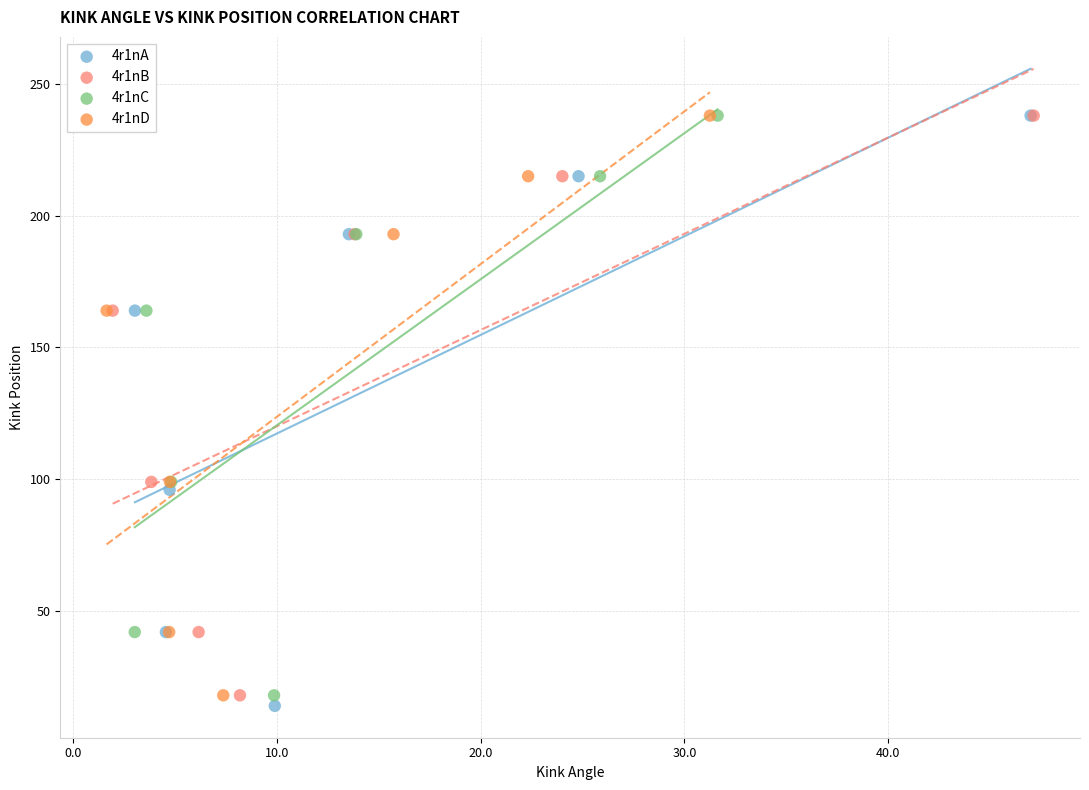

Which series reaches the minimum Y coordinate?

4r1nA